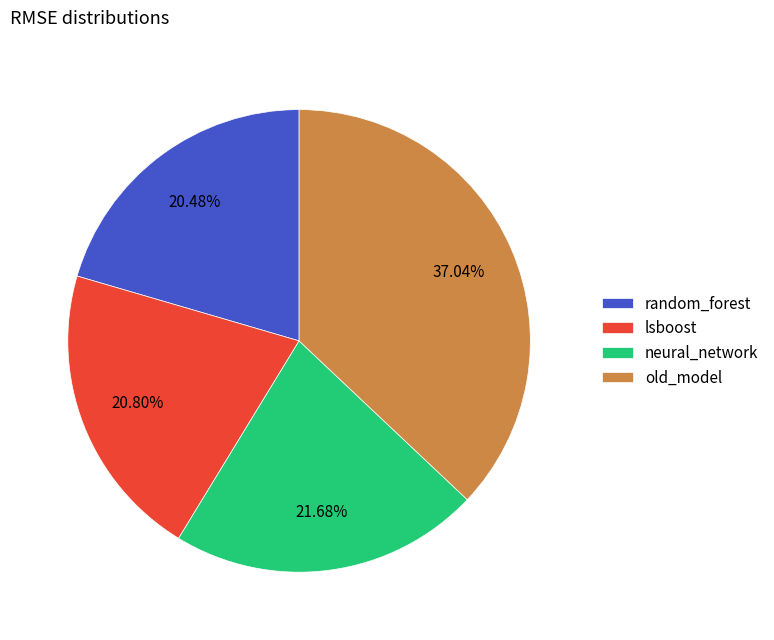

To the nearest percent, what is the combined percentage of old_model and lsboost?

58%